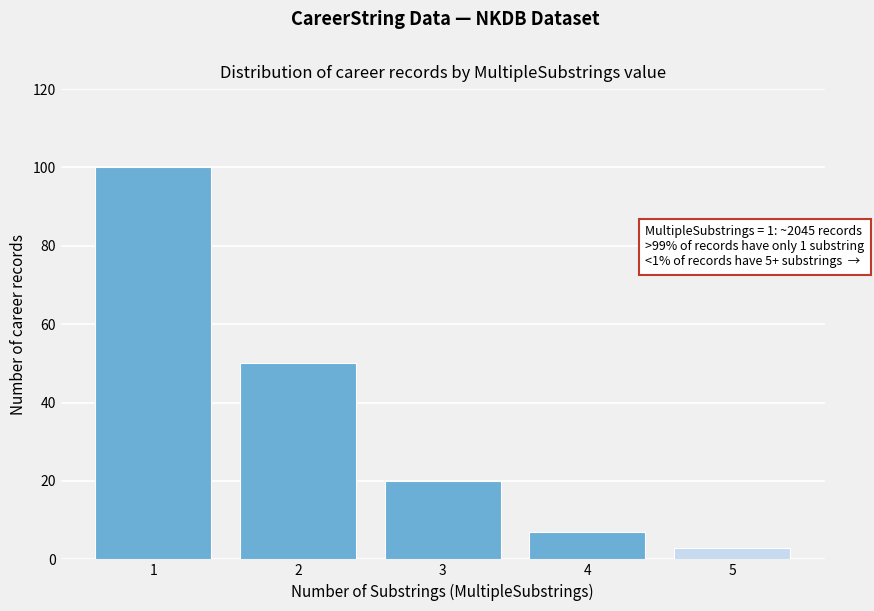

Reading left to right, extract all data points from this chart.

100	50	20	7	3